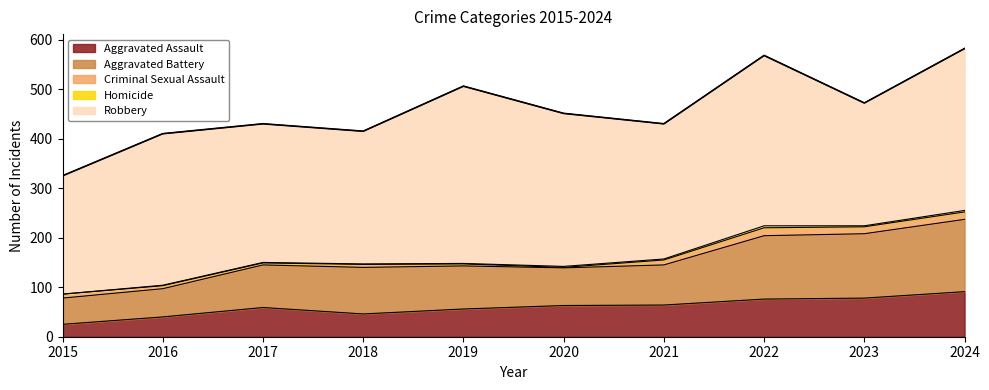

At 2024, list the series in order from largest to smallest.

Robbery, Aggravated Battery, Aggravated Assault, Criminal Sexual Assault, Homicide